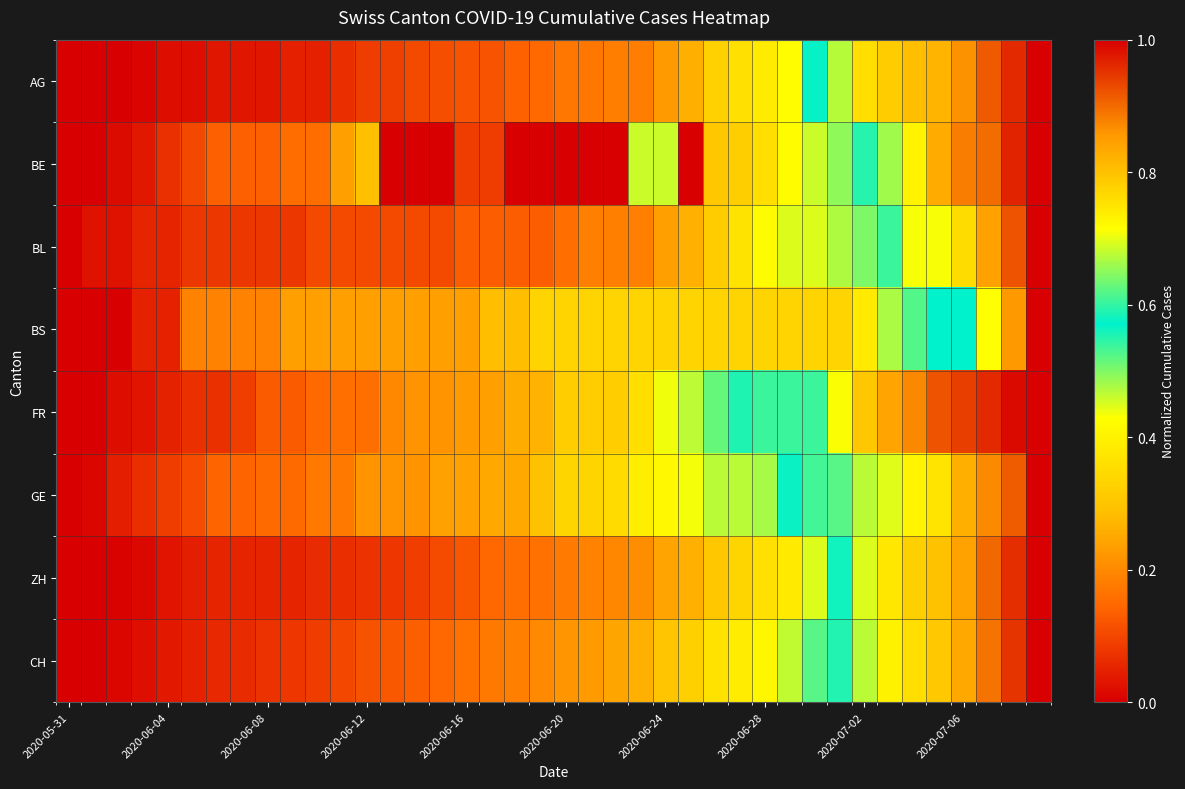

At which category does the chart reach its peak across all series?

39